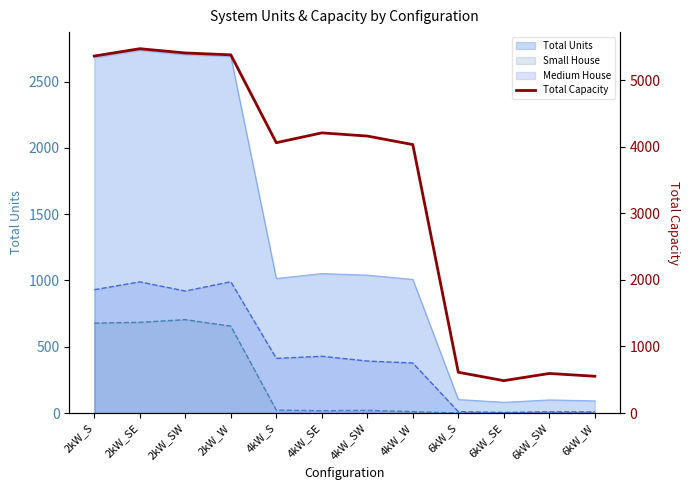

Rank the categories by value from highest to lowest.

2kW_SE, 2kW_SW, 2kW_W, 2kW_S, 4kW_SE, 4kW_SW, 4kW_S, 4kW_W, 6kW_S, 6kW_SW, 6kW_W, 6kW_SE